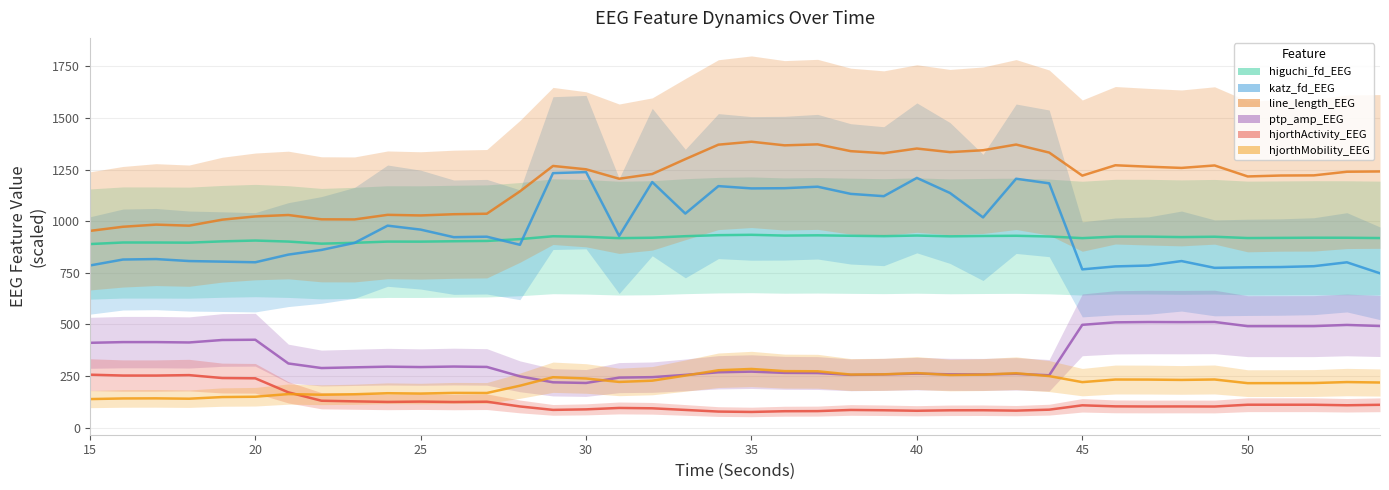

True or false: ptp_amp_EEG and higuchi_fd_EEG intersect in this chart.

False